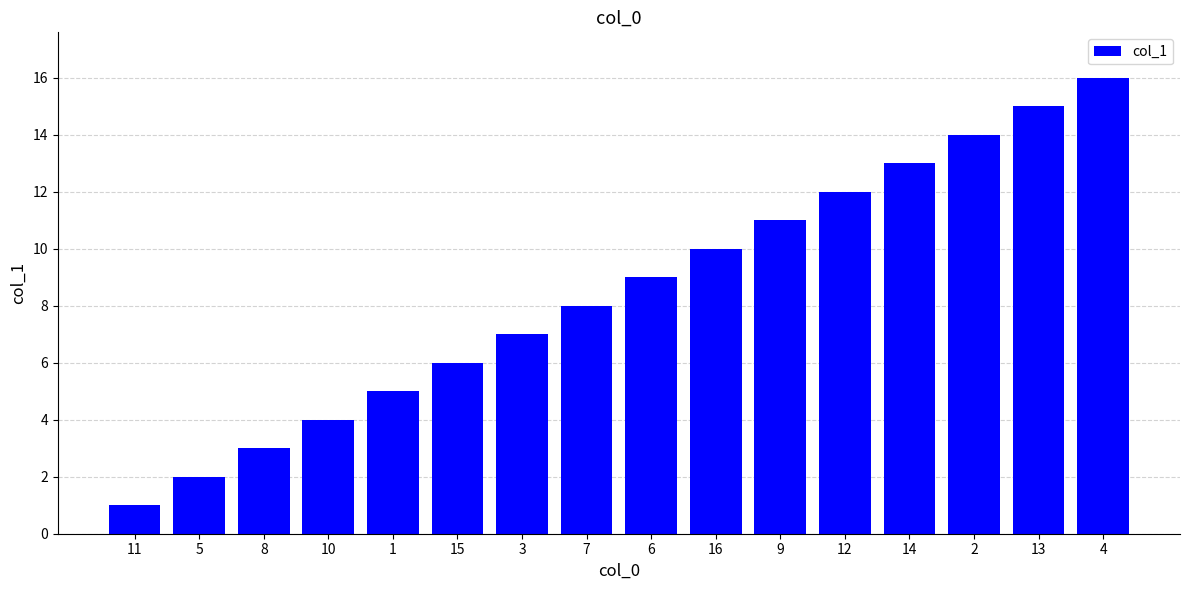

What is the label of the 12th bar from the right?

1